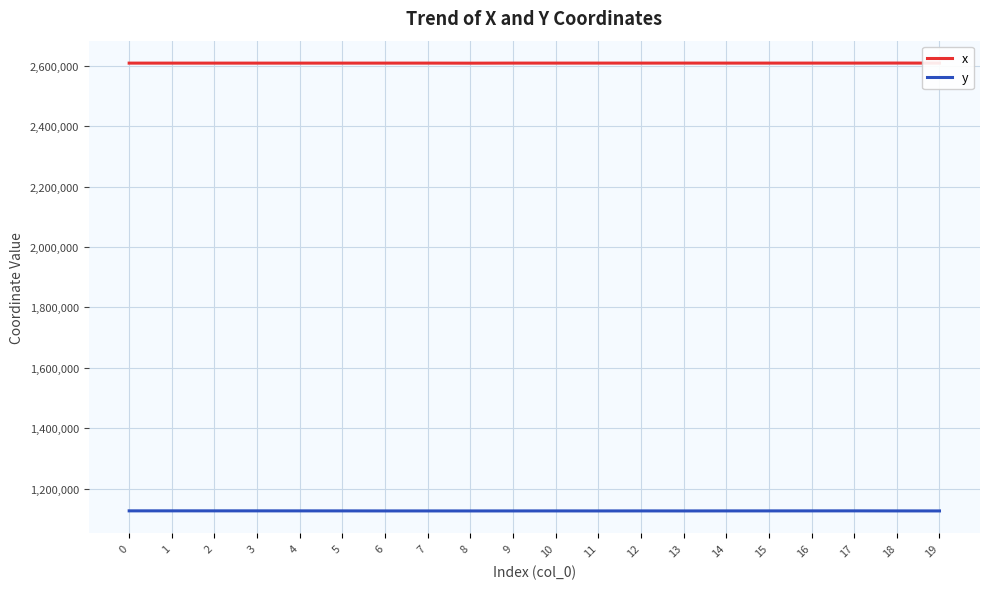

What is the minimum value shown in the chart?

1126058.4